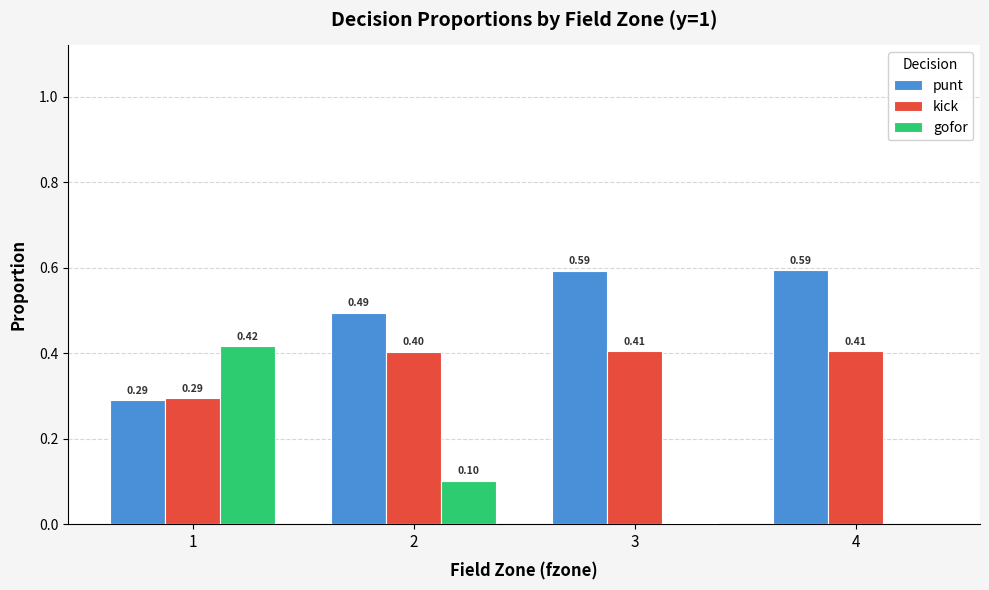

What is the sum of all punt values?

2.0